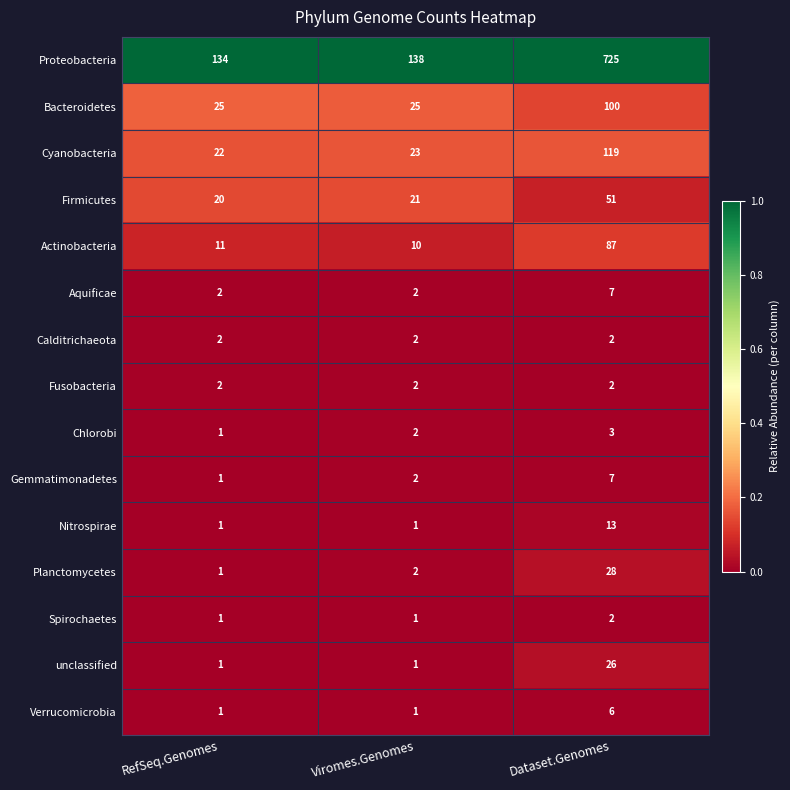

Is the value of Nitrospirae at RefSeq.Genomes greater than the value of Gemmatimonadetes at Dataset.Genomes?

No